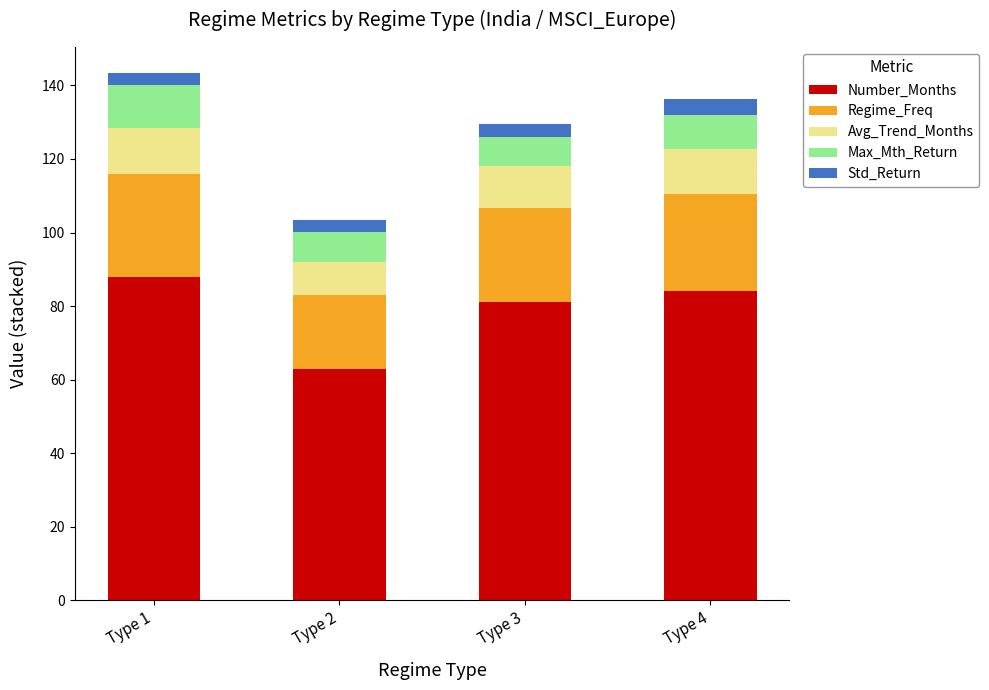

At which category is the sum across all series the highest?

Type 1